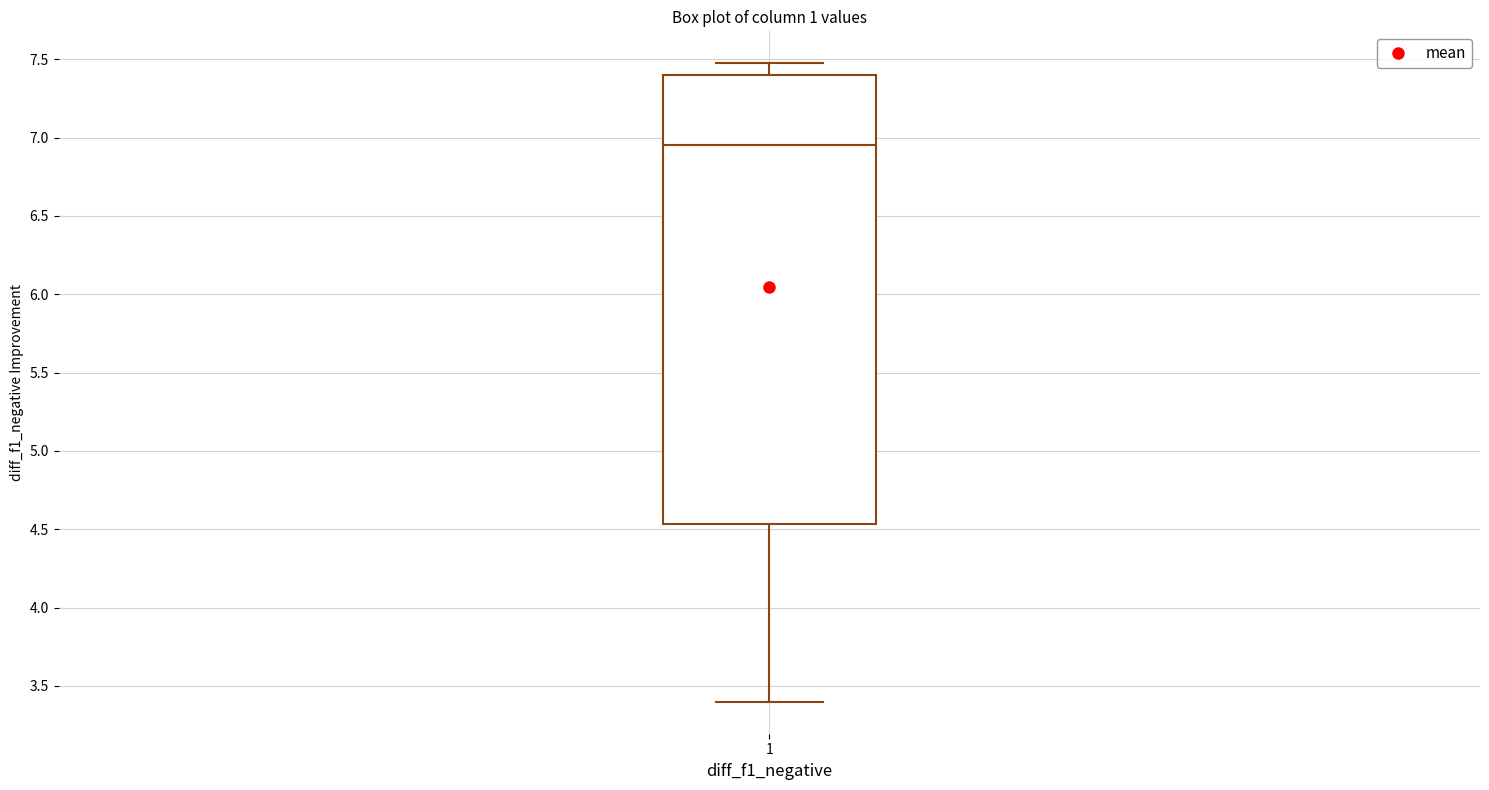

Read this box plot against the y-axis: the position of the median line, the range covered by the box, and the ends of both whiskers. The values are not printed on the chart, so give them approximately, as read against the axis.

median 6.95, box 4.55 to 7.40, whiskers 3.40 to 7.50